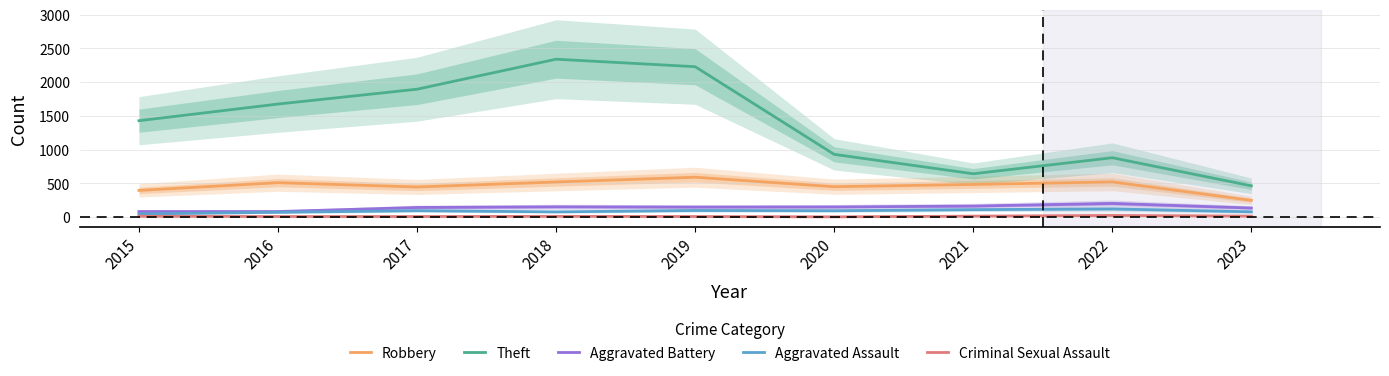

True or false: Criminal Sexual Assault and Aggravated Assault intersect in this chart.

False